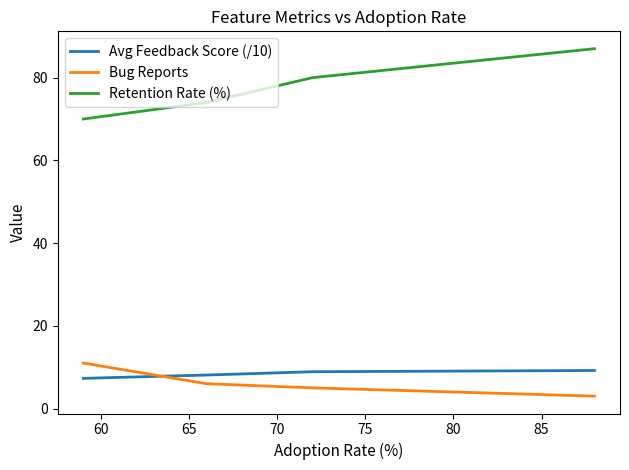

True or false: Retention Rate (%) and Avg Feedback Score (/10) cross at least once.

False